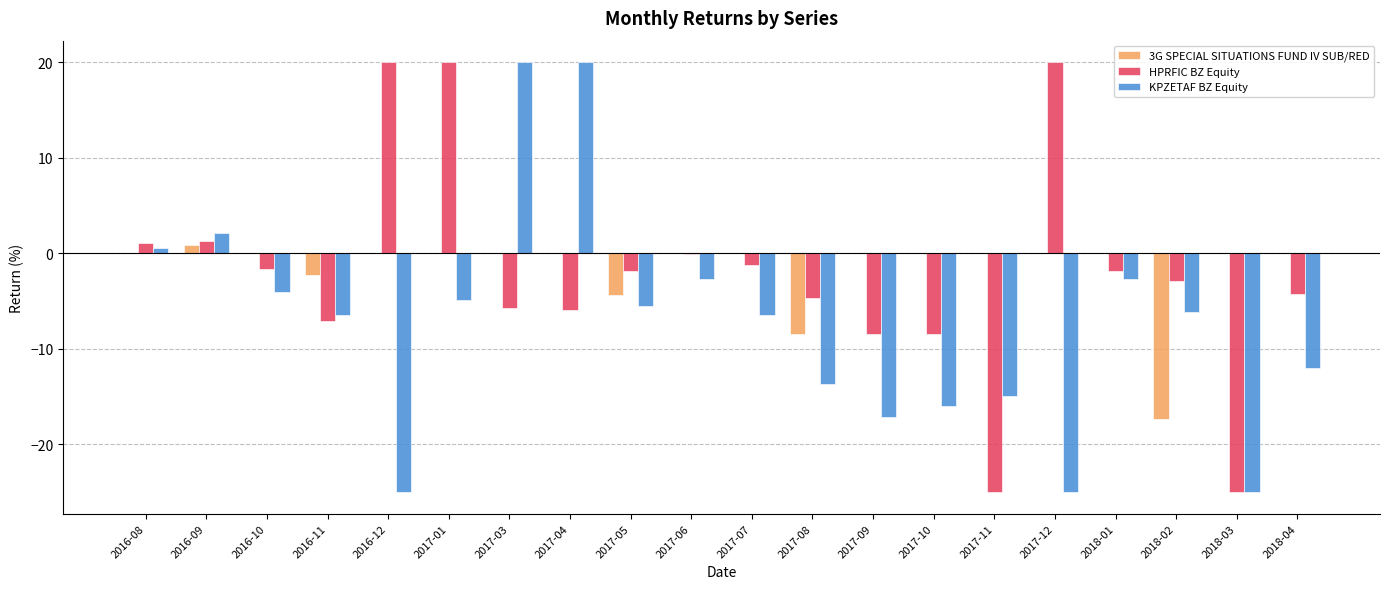

What is the difference between the KPZETAF BZ Equity values at 2017-10 and 2016-08?

16.6